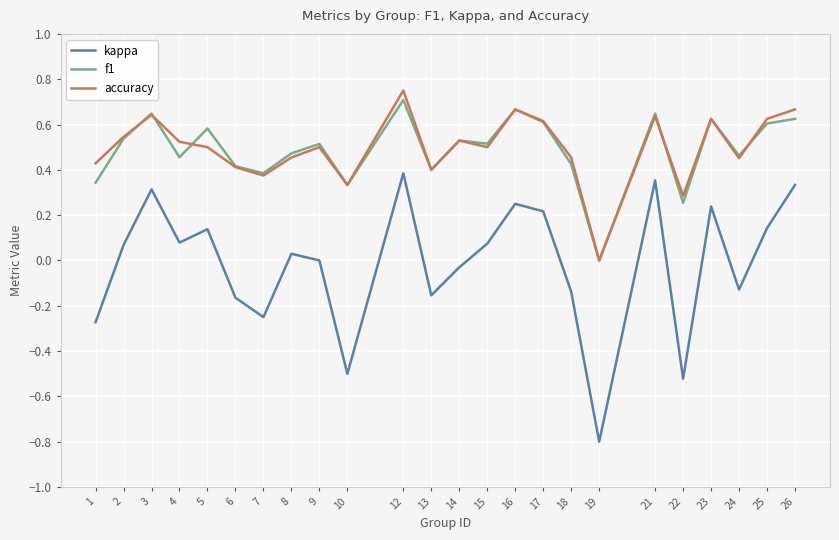

Is the value of f1 at 1 greater than the value of kappa at 25?

Yes